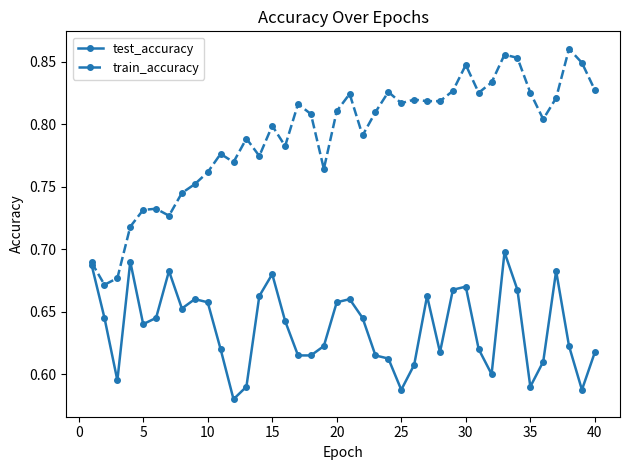

List the series in order of their overall mean, lowest first.

test_accuracy, train_accuracy